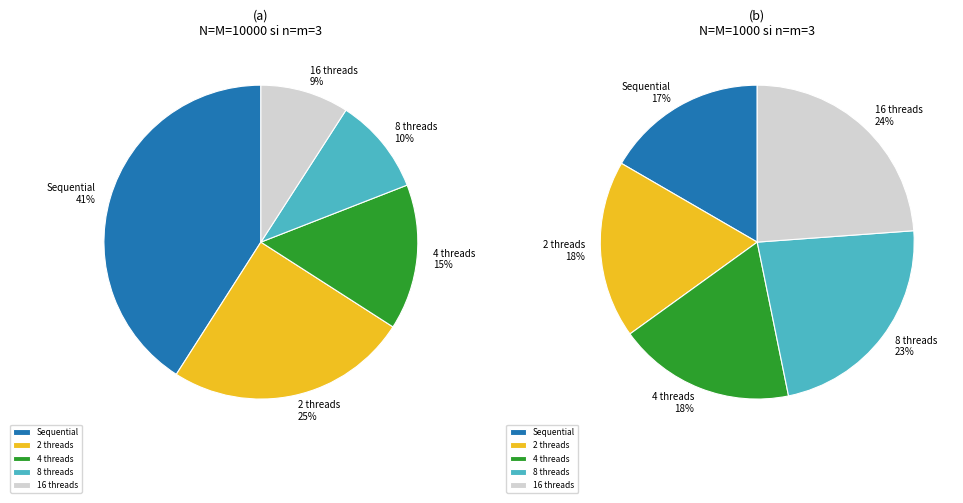

Which category has the biggest portion of the pie?

Sequential